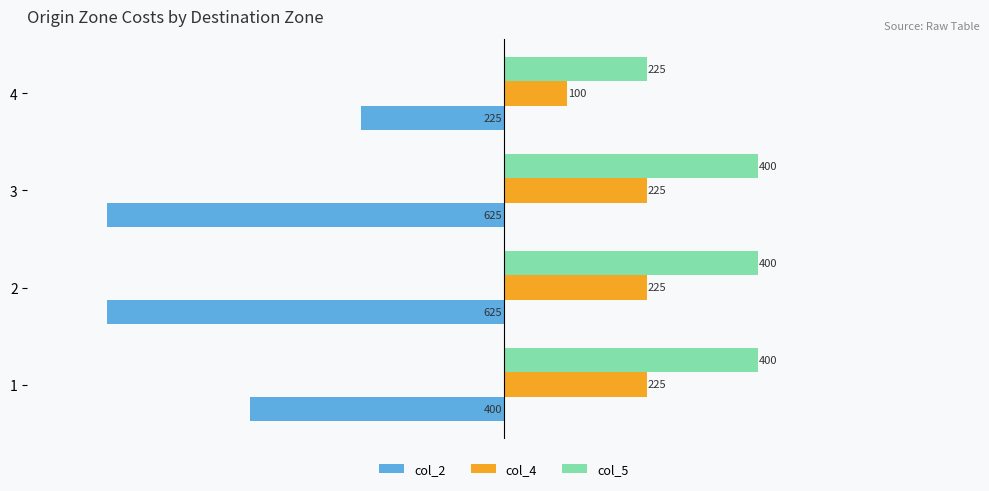

Where is col_4 nearest to the value 162?

4